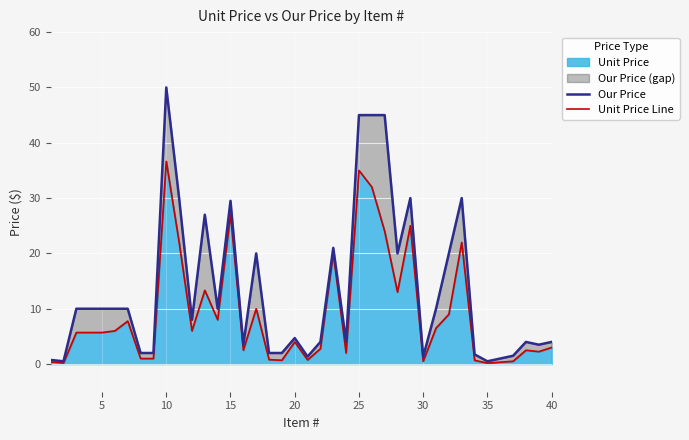

At which label does Unit Price reach its peak?

10